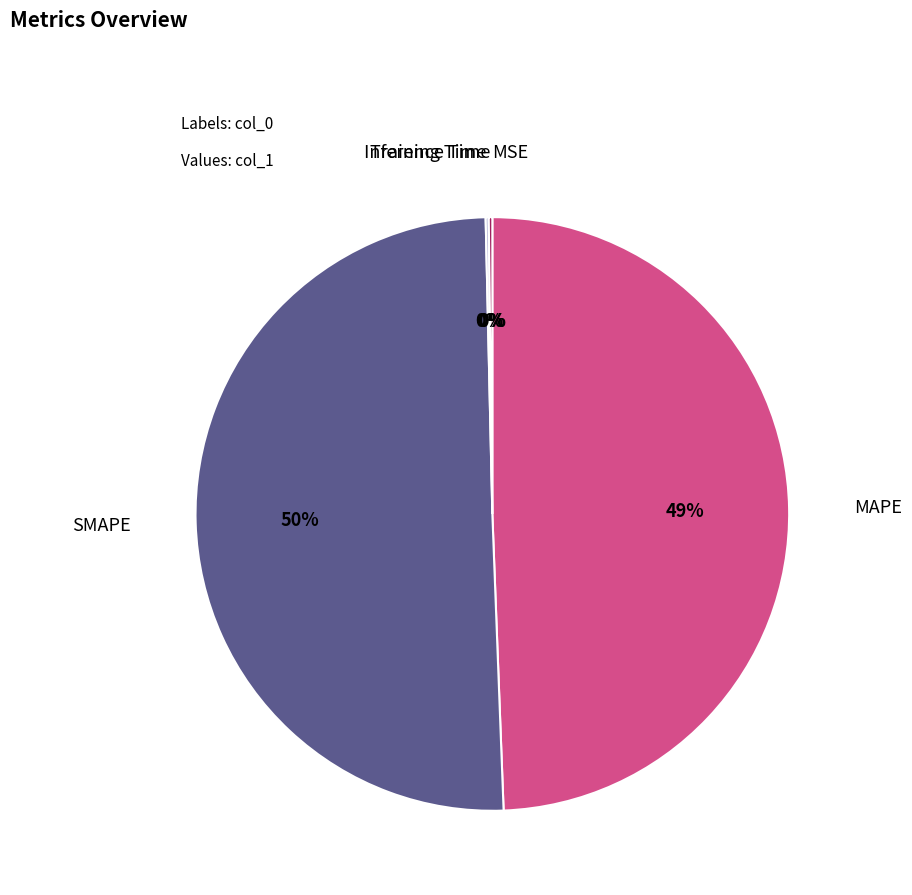

What is the ratio of the value at MAPE to the value at SMAPE?

1.0